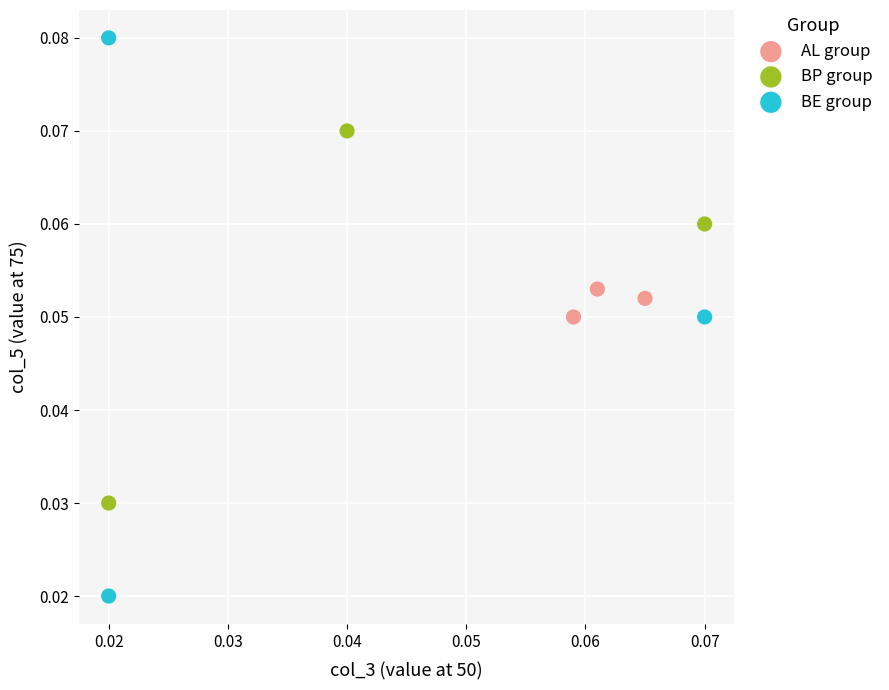

Which series reaches the minimum Y coordinate?

BE group